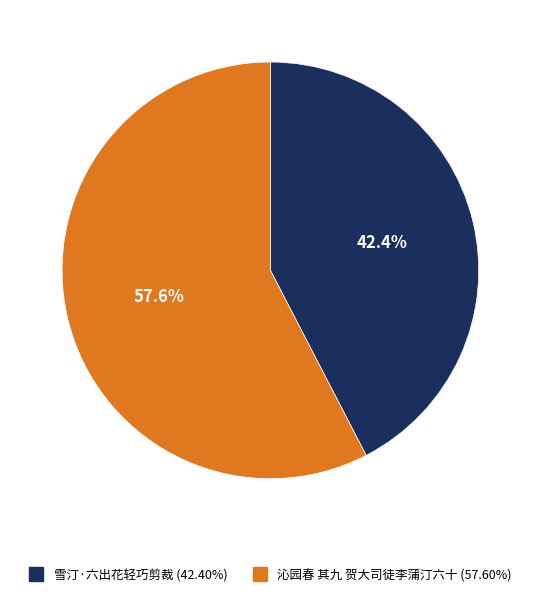

To the nearest percent, what is the combined percentage of 雪汀·六出花轻巧剪裁 and 沁园春 其九 贺大司徒李蒲汀六十?

100%